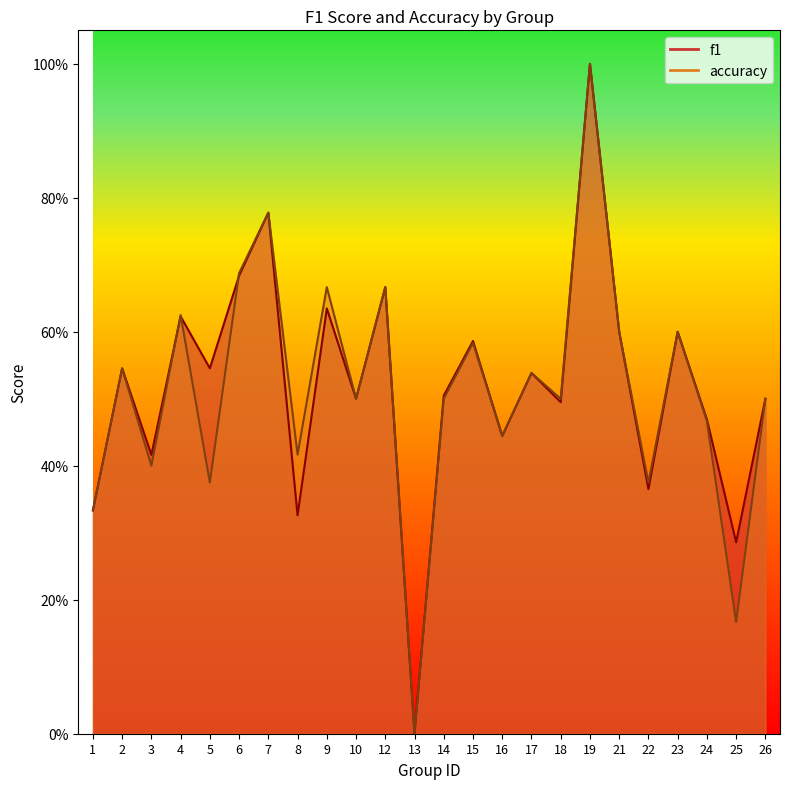

Reading right to left, what are all the values shown in this chart?

f1: 26=0.5	25=0.3	24=0.5	23=0.6	22=0.4	21=0.6	19=1.0	18=0.5	17=0.5	16=0.4	15=0.6	14=0.5	13=0.0	12=0.7	10=0.5	9=0.6	8=0.3	7=0.8	6=0.7	5=0.5	4=0.6	3=0.4	2=0.5	1=0.3
accuracy: 26=0.5	25=0.2	24=0.5	23=0.6	22=0.4	21=0.6	19=1.0	18=0.5	17=0.5	16=0.4	15=0.6	14=0.5	13=0.0	12=0.7	10=0.5	9=0.7	8=0.4	7=0.8	6=0.7	5=0.4	4=0.6	3=0.4	2=0.5	1=0.3